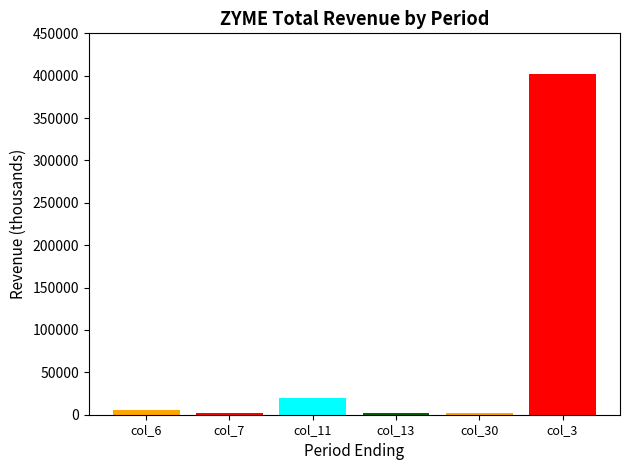

Are the bars horizontal?

No